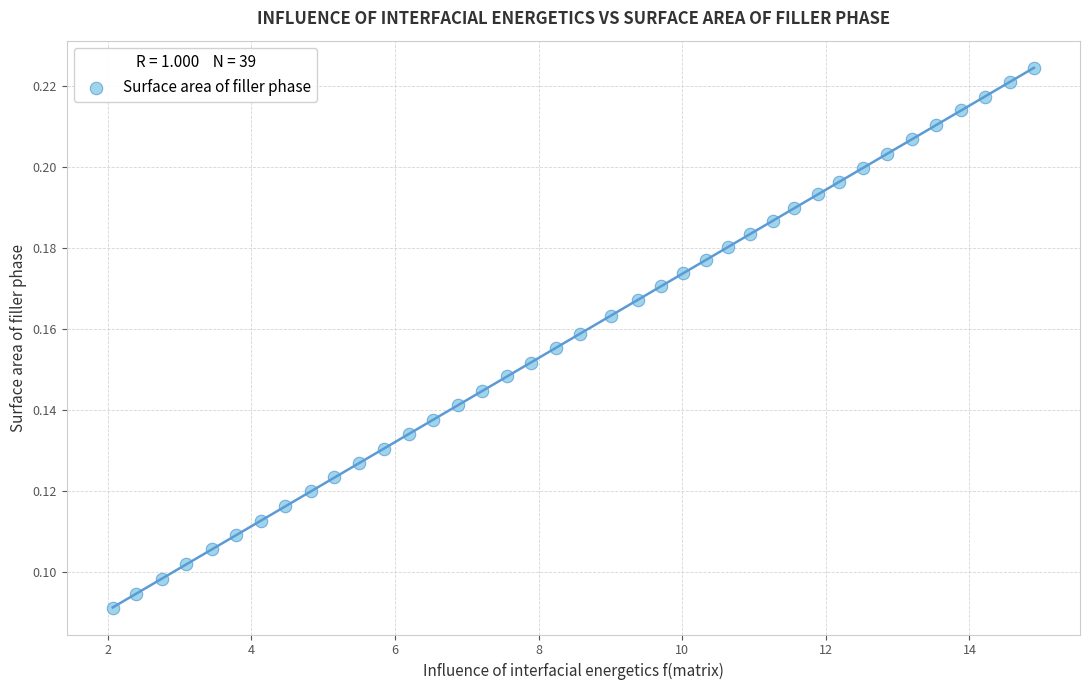

What is the range of X values (max minus min)?

12.8